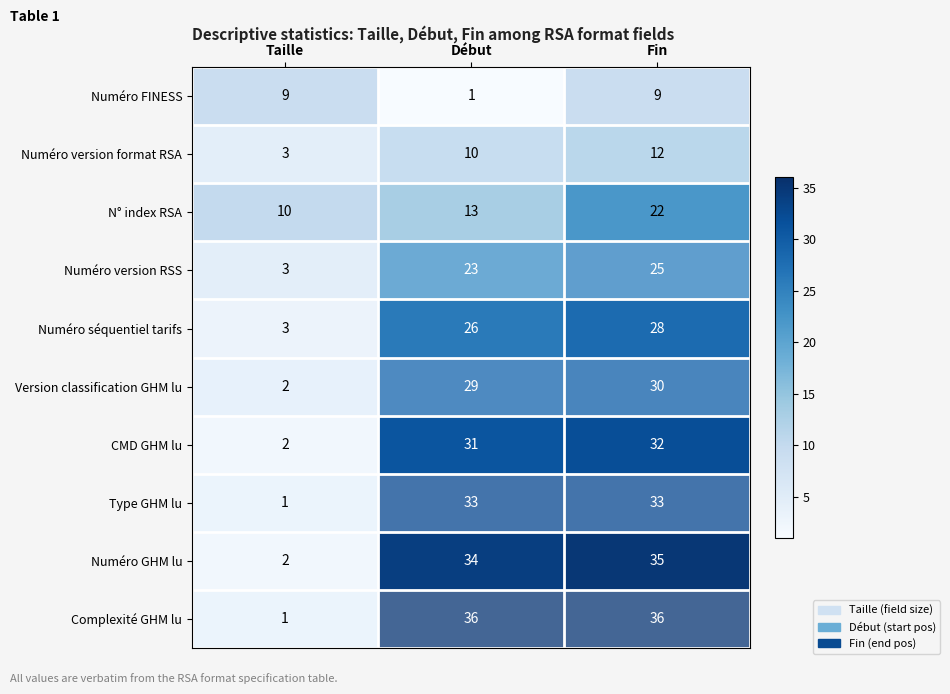

What is the smallest value displayed?

1